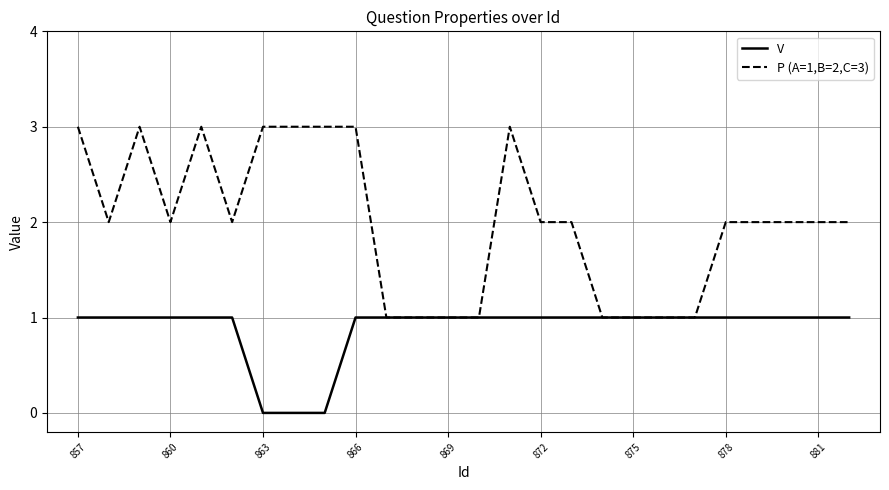

Which series has the largest total across all categories?

P (A=1,B=2,C=3)